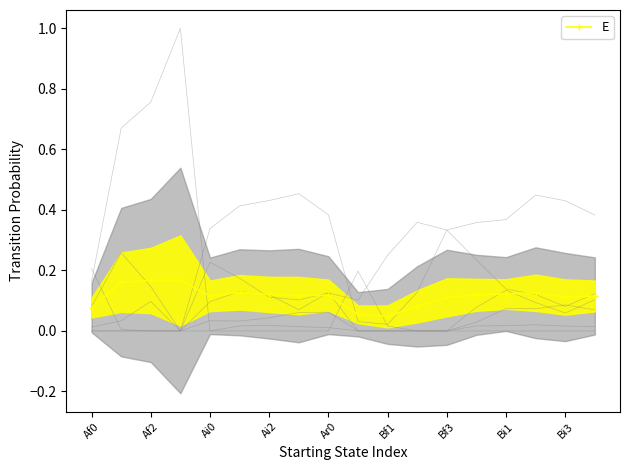

Reading right to left, list all the values displayed in this chart.

0.1	0.1	0.1	0.1	0.1	0.1	0.1	0.0	0.1	0.1	0.1	0.1	0.1	0.1	0.2	0.2	0.2	0.1